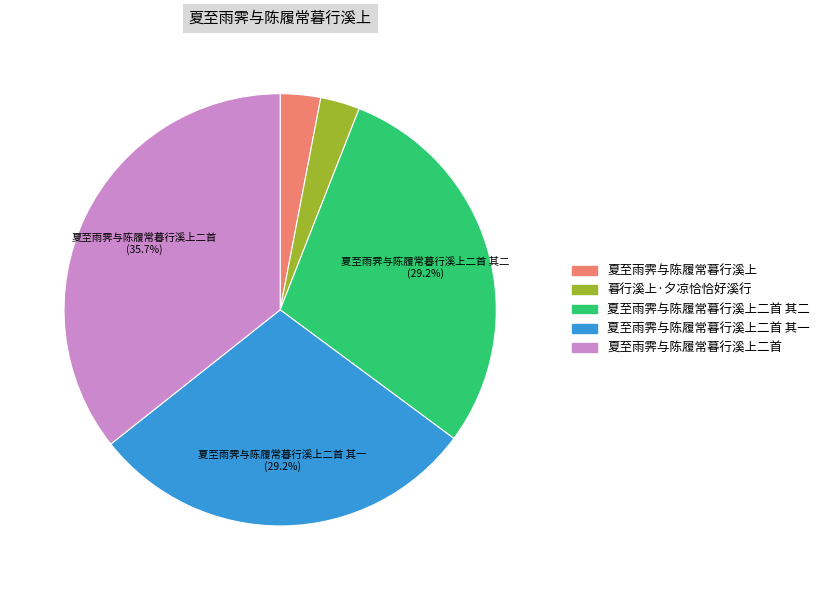

To the nearest percent, what is the average slice percentage?

20%